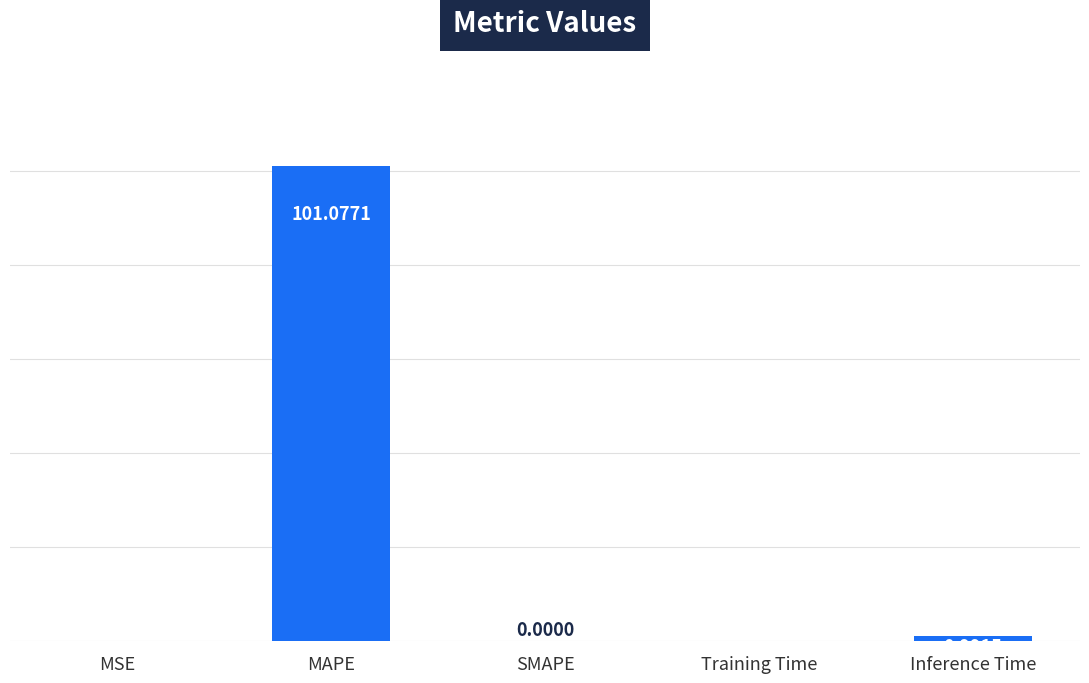

The chart shows a value of 0.0 at SMAPE. True or false?

True